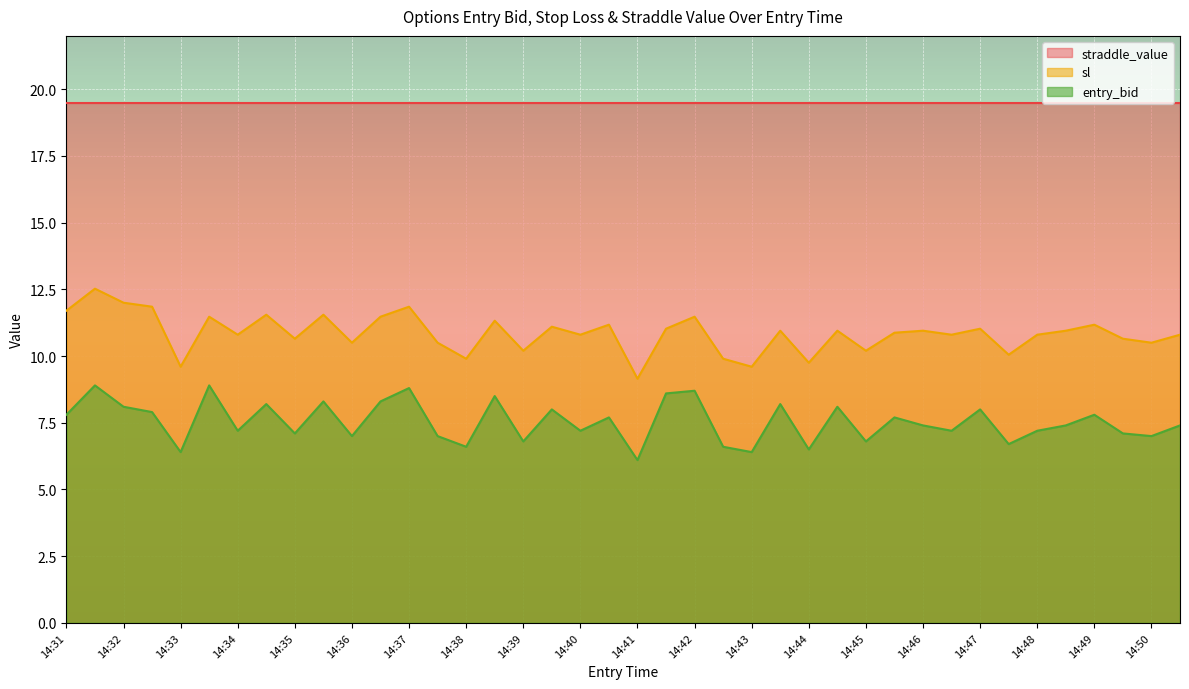

At which category does sl reach its first local valley?

14:33